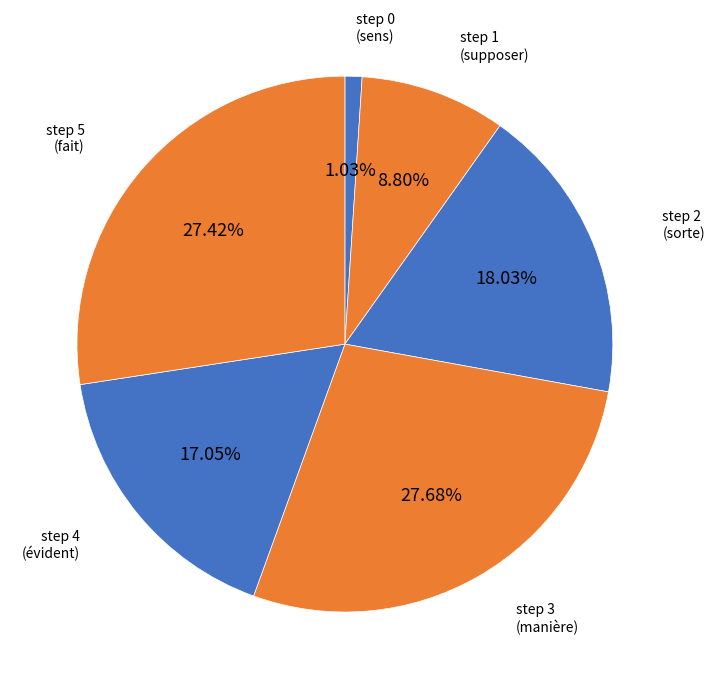

Approximately how many times larger is the value at step 2 (sorte) compared to step 5 (fait)?

0.7